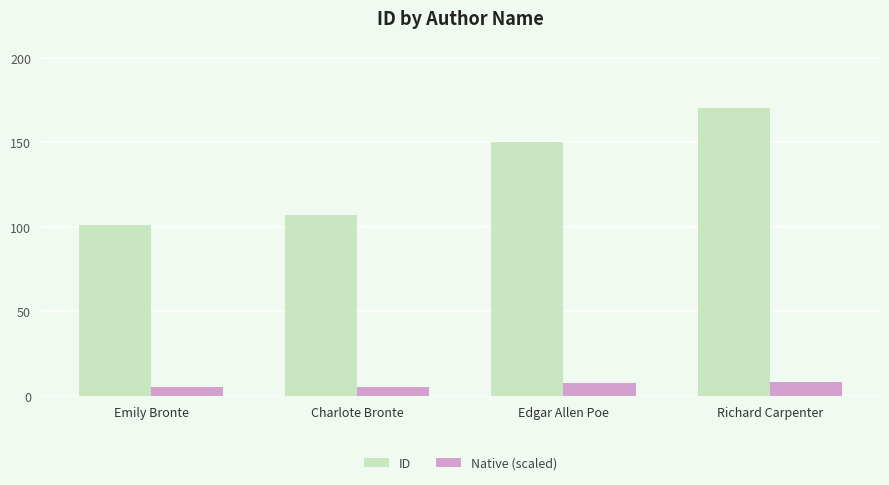

Which category has the lowest value in the ID series?

Emily Bronte